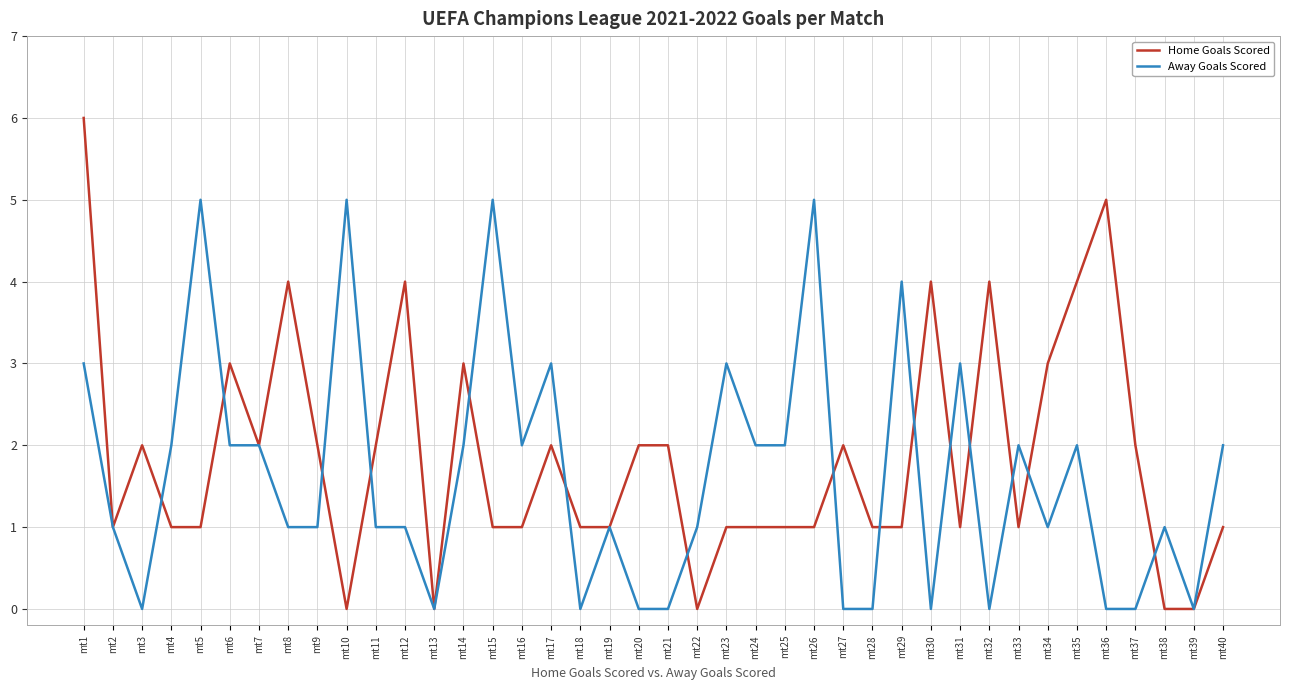

Does the chart have visible grid lines?

Yes